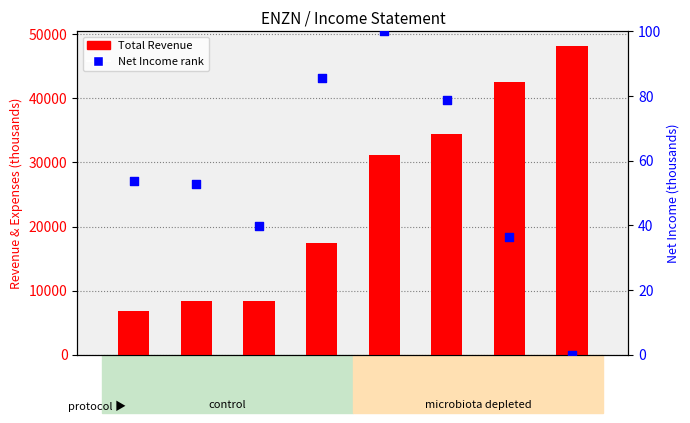

Is the value of Total Revenue at 2018 greater than the value of Net Income rank at 2017?

Yes